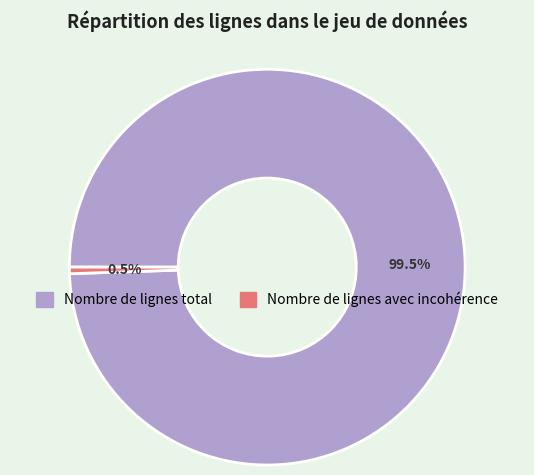

Which slice is the smallest?

Nombre de lignes avec incohérence